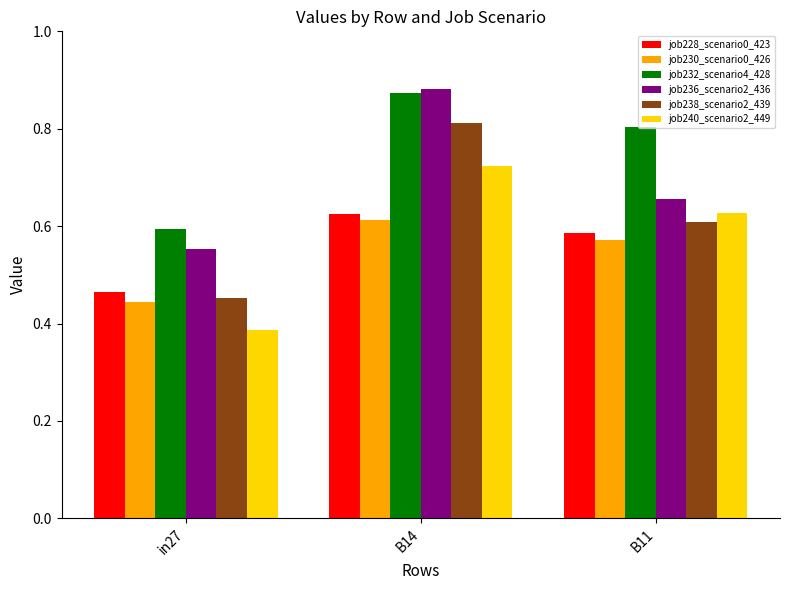

How many job228_scenario0_423 values are between 0 and 1?

3